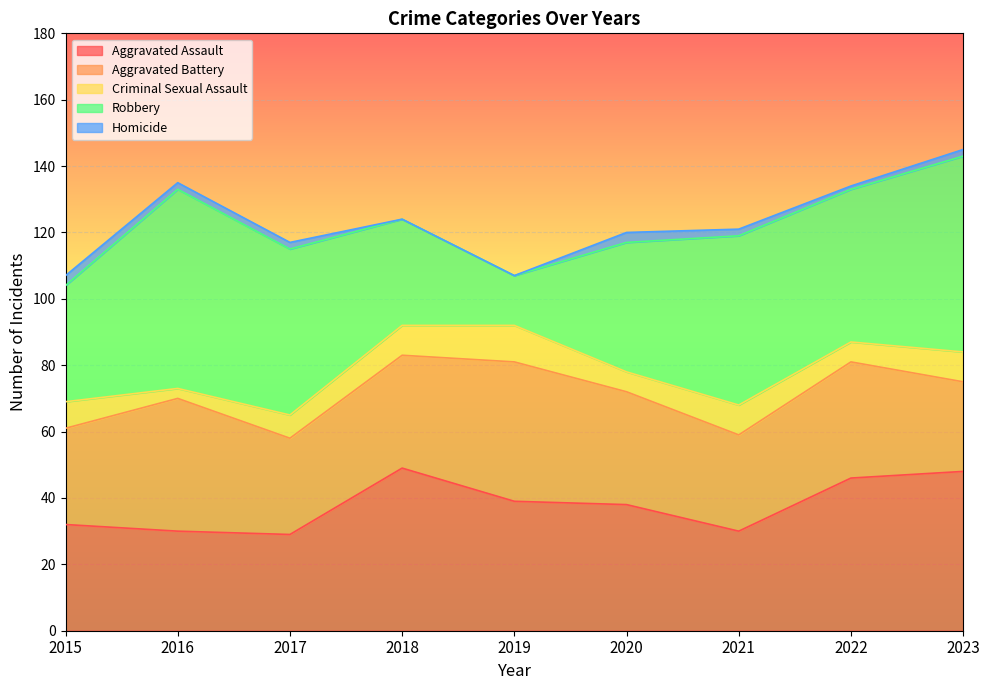

True or false: Homicide has more than 1 interior local peaks.

False